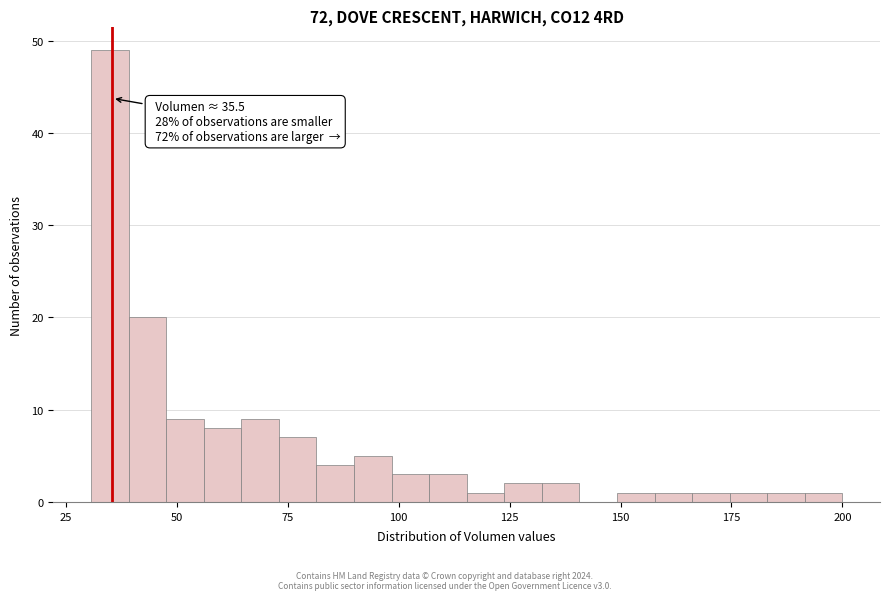

Read against the x-axis, roughly where is the centre of the tallest bar?

35